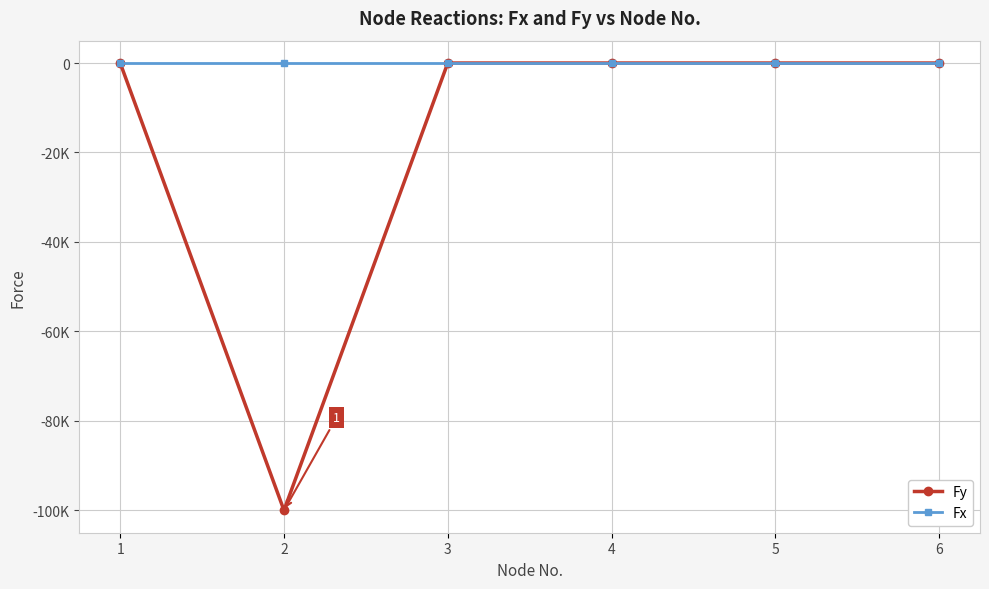

Does the chart have visible grid lines?

Yes